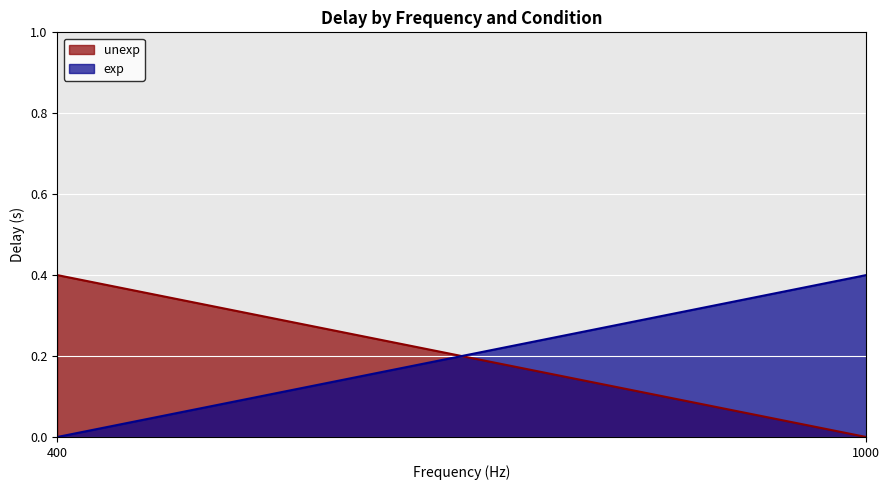

Reading left to right, what are all the values shown in this chart?

unexp: 400=0.4	1000=0.0
exp: 400=0.0	1000=0.4